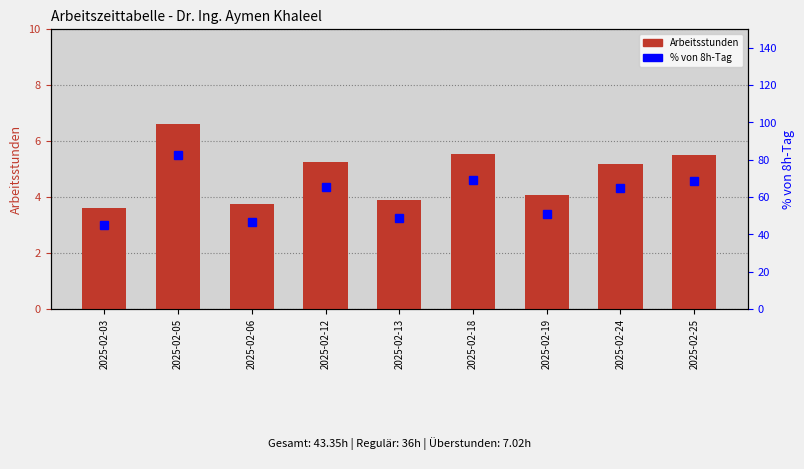

Read the % von 8h-Tag value at 2025-02-13.

48.5